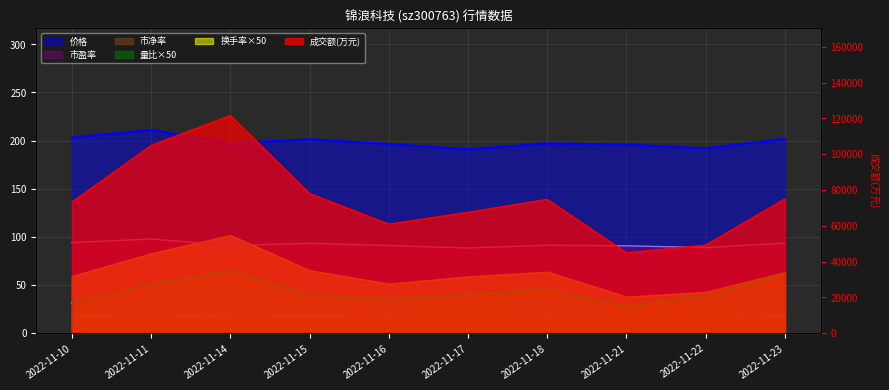

At which category does 价格 reach its first local peak?

2022-11-11